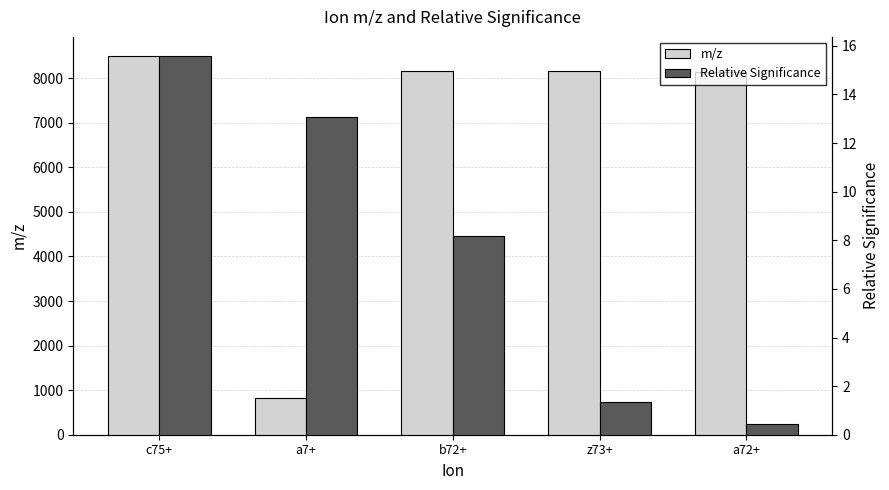

Between c75+ and a7+, which is larger?

c75+